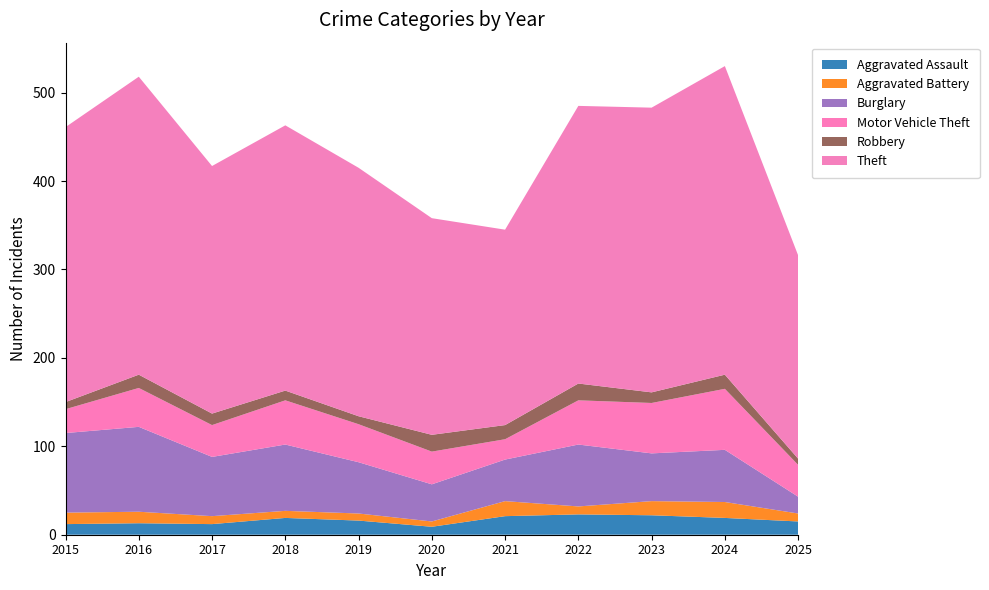

Reading left to right, extract all data points from this chart.

Aggravated Assault: 2015=12	2016=13	2017=12	2018=19	2019=16	2020=9	2021=21	2022=23	2023=22	2024=19	2025=15
Aggravated Battery: 2015=13	2016=13	2017=9	2018=8	2019=8	2020=6	2021=17	2022=9	2023=16	2024=18	2025=9
Burglary: 2015=90	2016=96	2017=67	2018=75	2019=58	2020=42	2021=47	2022=70	2023=54	2024=59	2025=19
Motor Vehicle Theft: 2015=27	2016=44	2017=36	2018=50	2019=43	2020=37	2021=23	2022=50	2023=57	2024=69	2025=36
Robbery: 2015=8	2016=15	2017=13	2018=11	2019=9	2020=19	2021=16	2022=19	2023=12	2024=16	2025=7
Theft: 2015=311	2016=337	2017=280	2018=300	2019=281	2020=245	2021=221	2022=314	2023=322	2024=349	2025=230